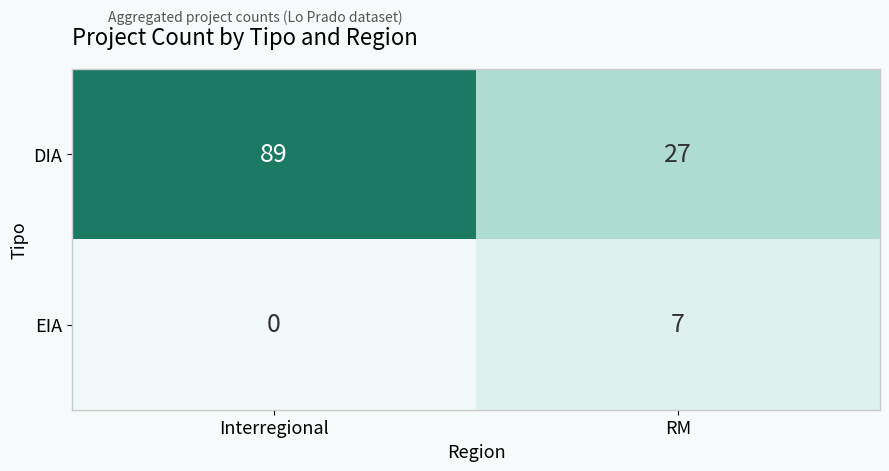

What value does the DIA series have at RM, to the nearest 5?

25